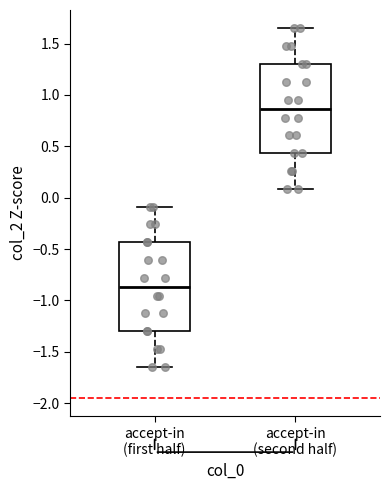

Where does the lower whisker of the box for accept-in (second half) end on the y-axis? The values are not printed on the chart, so give them approximately, as read against the axis.

0.10